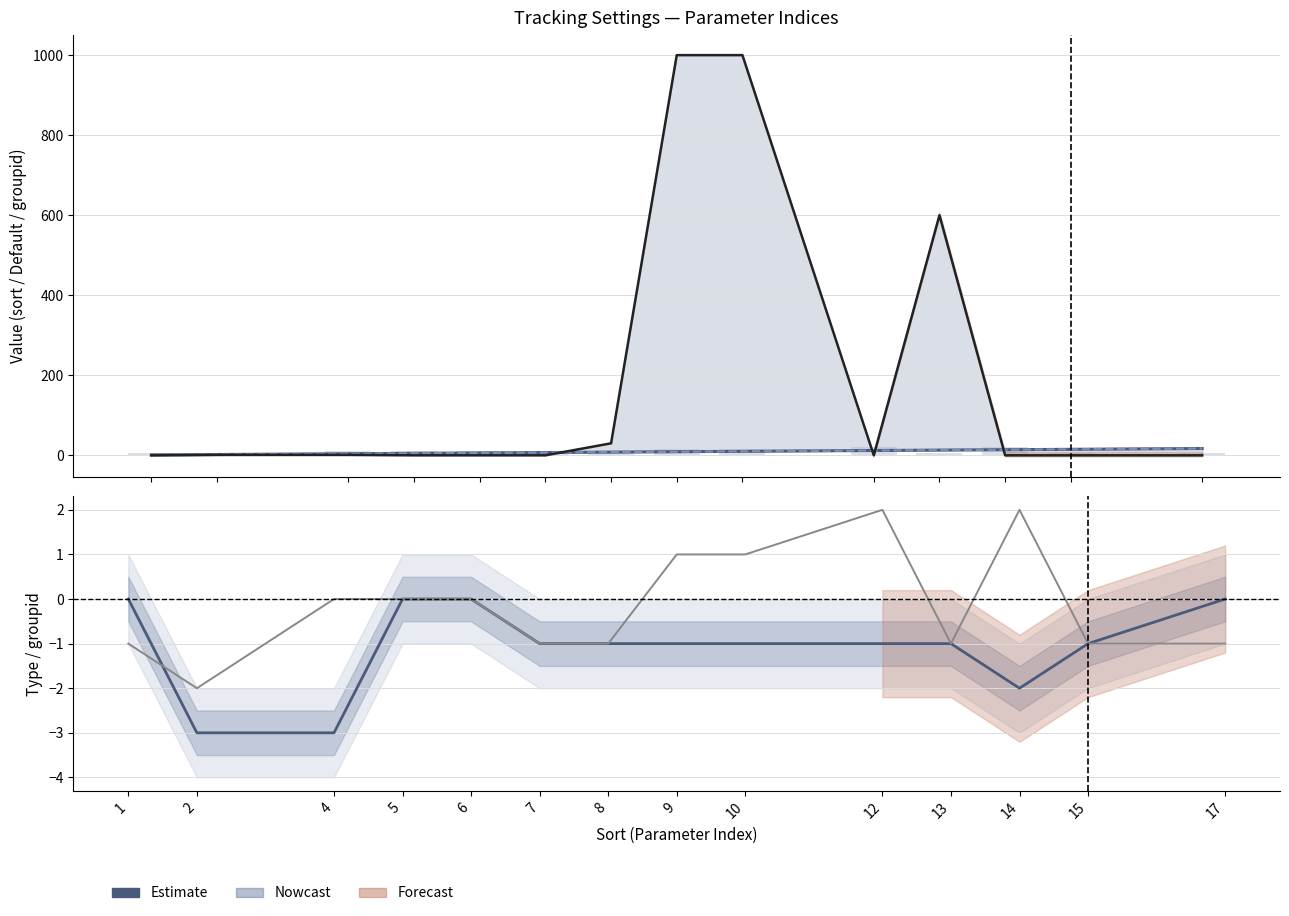

Is the value of sort at 6 greater than the value of groupid (shifted) at 10?

Yes